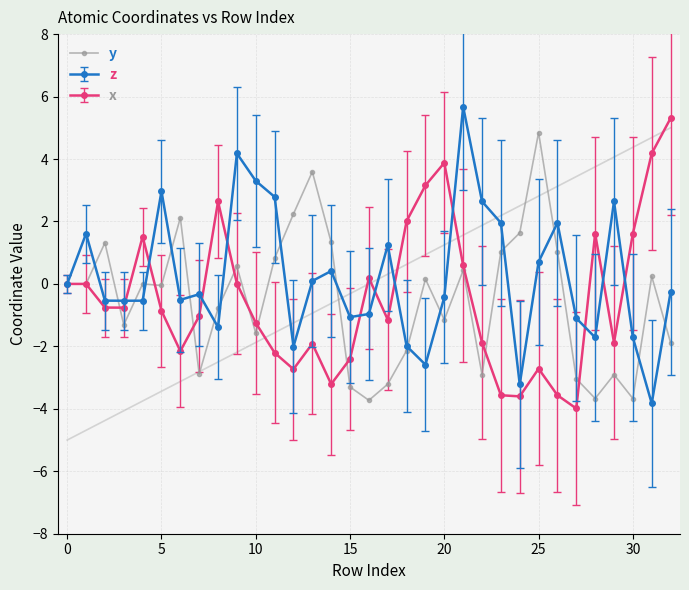

What is the lowest value of the x series?

-4.0